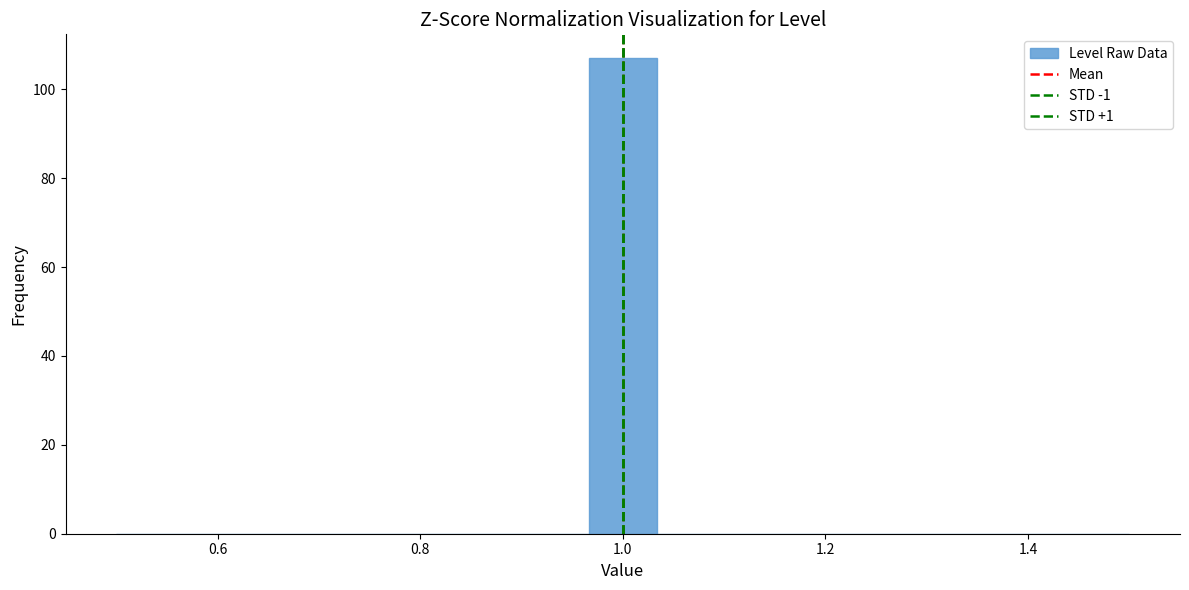

Read against the x-axis, roughly where is the centre of the tallest bar?

1.00